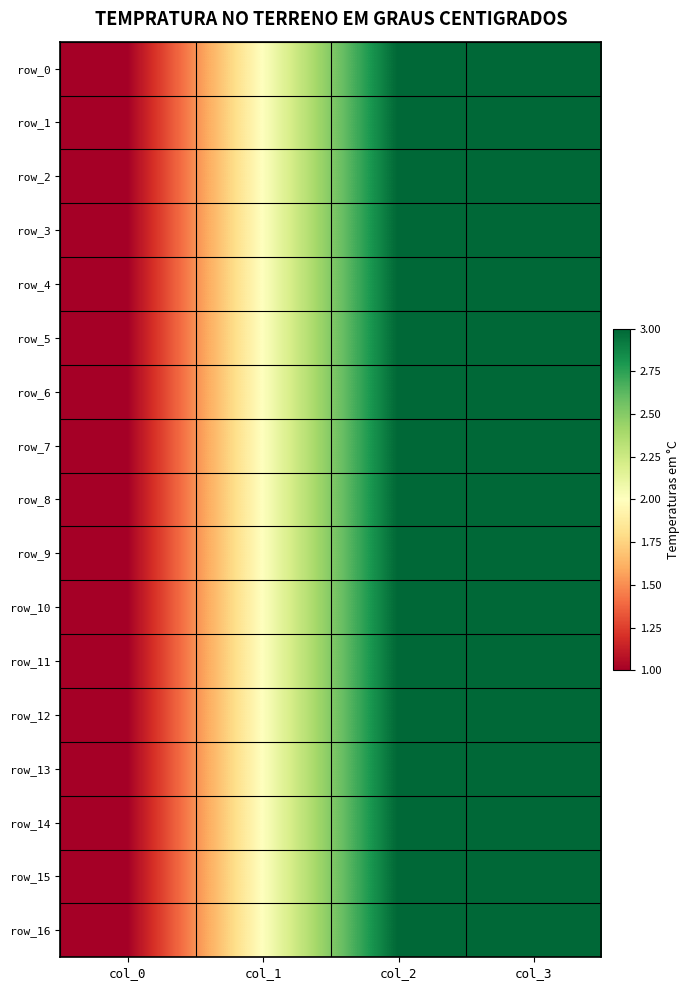

Reading right to left, transcribe all the data shown in this chart.

row_0: col_3=3	col_2=3	col_1=2	col_0=1
row_1: col_3=3	col_2=3	col_1=2	col_0=1
row_2: col_3=3	col_2=3	col_1=2	col_0=1
row_3: col_3=3	col_2=3	col_1=2	col_0=1
row_4: col_3=3	col_2=3	col_1=2	col_0=1
row_5: col_3=3	col_2=3	col_1=2	col_0=1
row_6: col_3=3	col_2=3	col_1=2	col_0=1
row_7: col_3=3	col_2=3	col_1=2	col_0=1
row_8: col_3=3	col_2=3	col_1=2	col_0=1
row_9: col_3=3	col_2=3	col_1=2	col_0=1
row_10: col_3=3	col_2=3	col_1=2	col_0=1
row_11: col_3=3	col_2=3	col_1=2	col_0=1
row_12: col_3=3	col_2=3	col_1=2	col_0=1
row_13: col_3=3	col_2=3	col_1=2	col_0=1
row_14: col_3=3	col_2=3	col_1=2	col_0=1
row_15: col_3=3	col_2=3	col_1=2	col_0=1
row_16: col_3=3	col_2=3	col_1=2	col_0=1